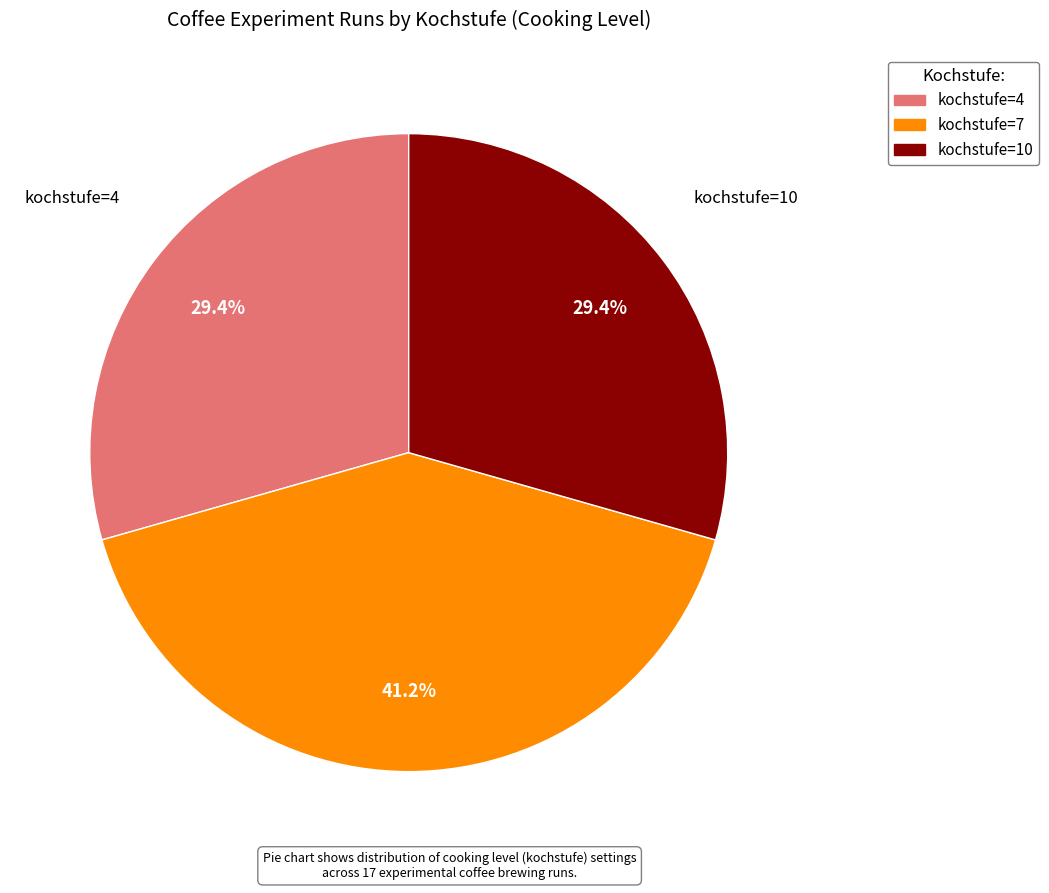

Which slice is the largest?

kochstufe=7